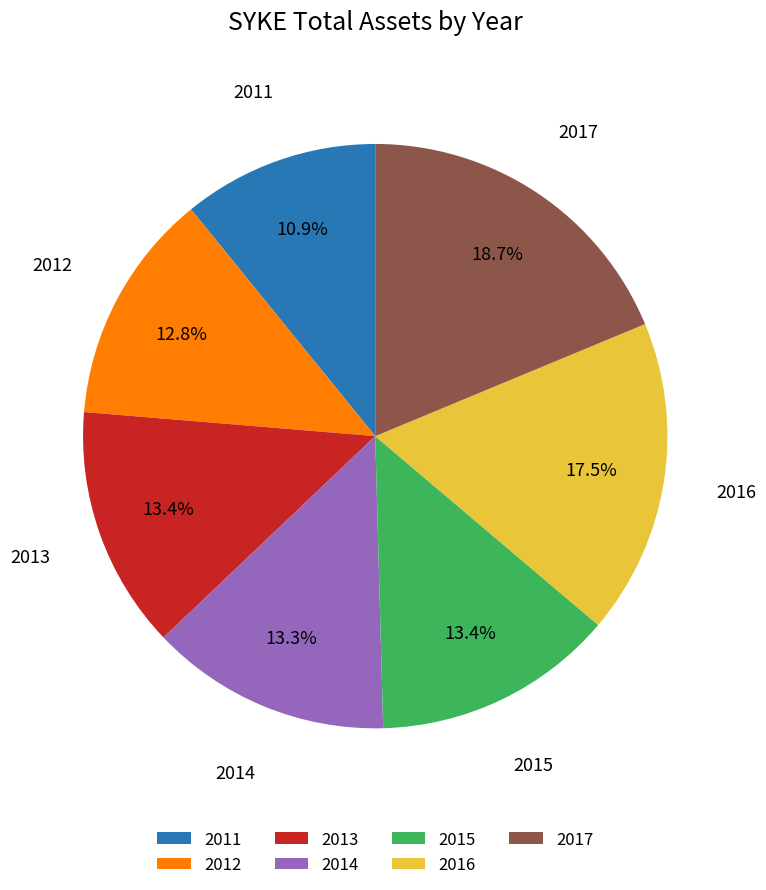

How many segments does this pie chart have?

7